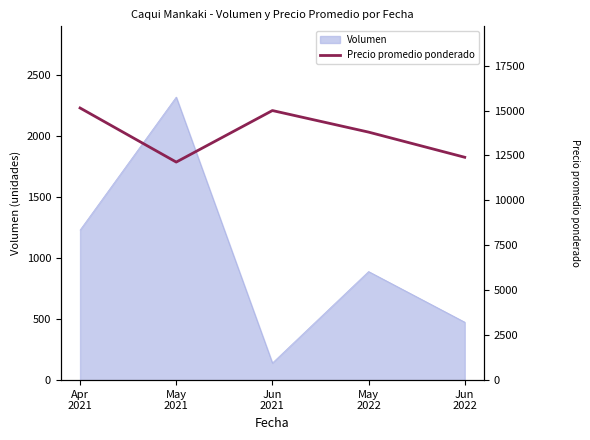

What is the lowest value of the Volumen series?

140